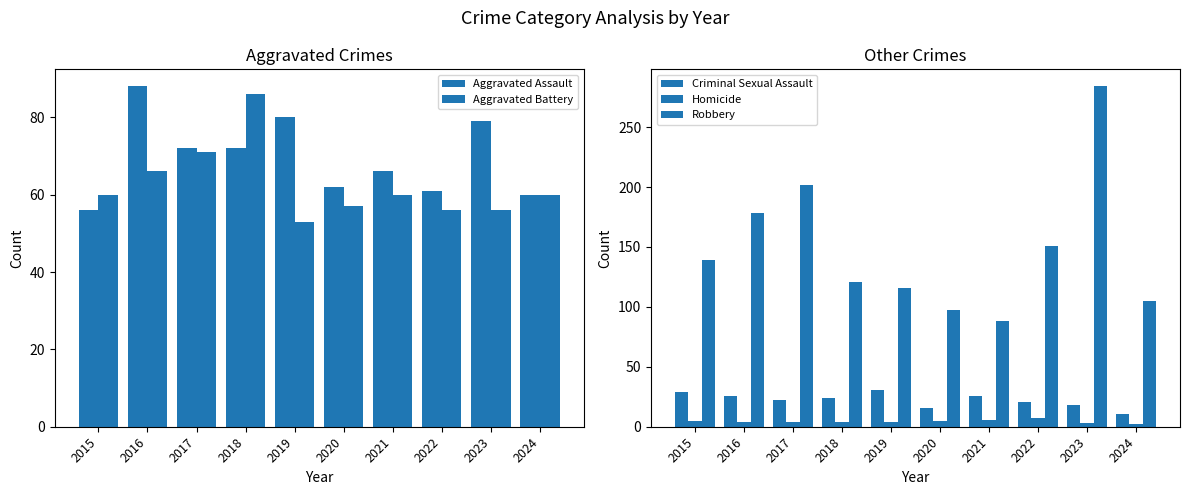

How many values in the Criminal Sexual Assault series exceed 24?

4